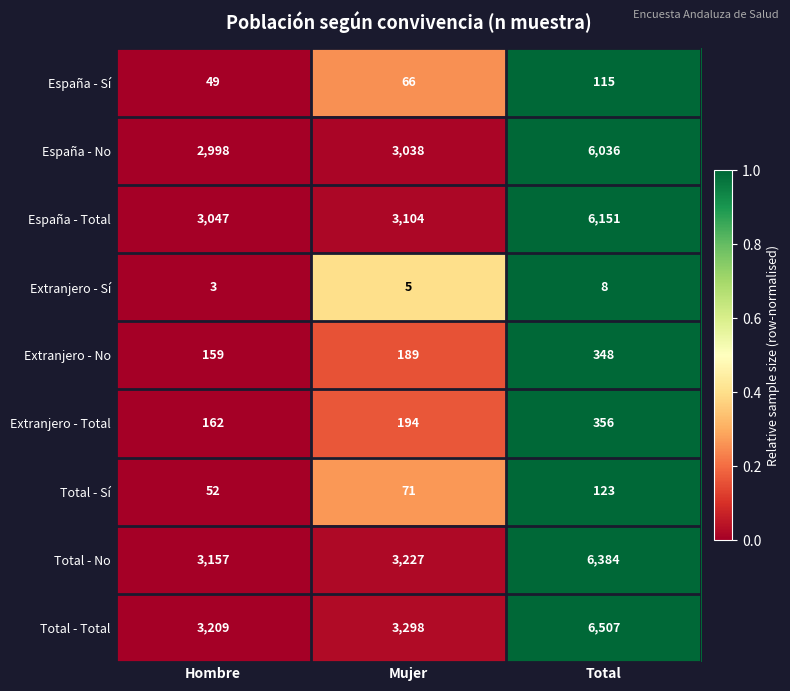

What is the maximum value shown in the chart?

6507